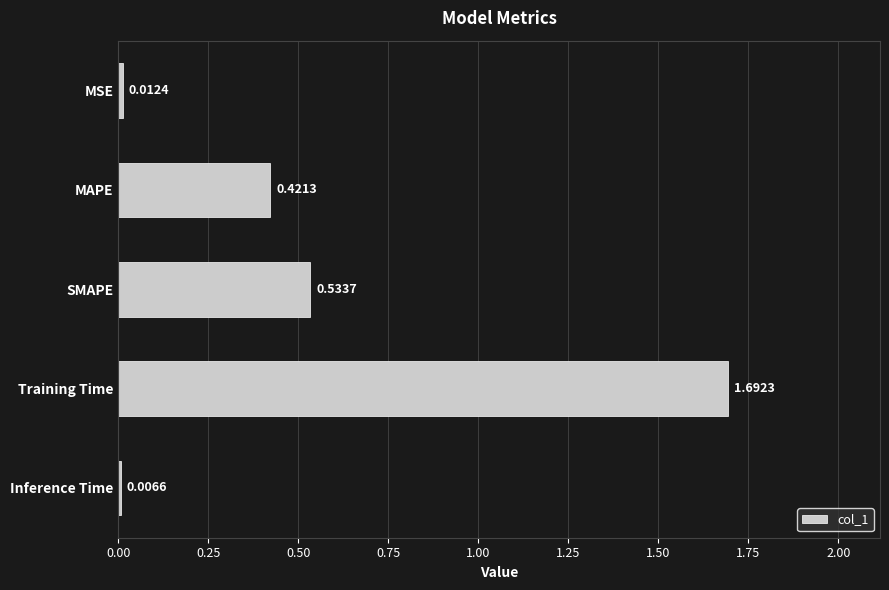

List the labels in order of value, largest first.

Training Time, SMAPE, MAPE, MSE, Inference Time